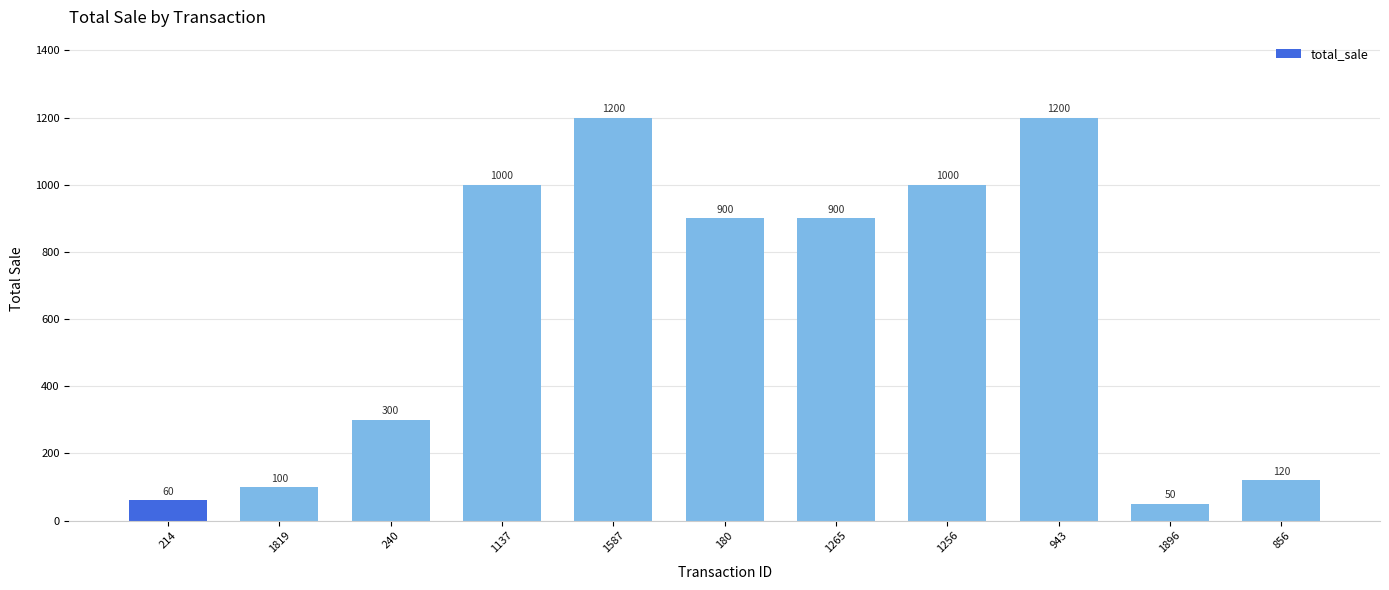

At which label does the data first exceed 900?

1137